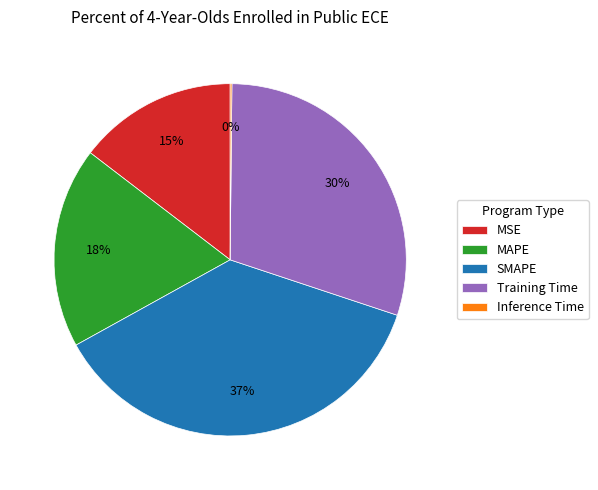

Which has a higher value, MSE or SMAPE?

SMAPE